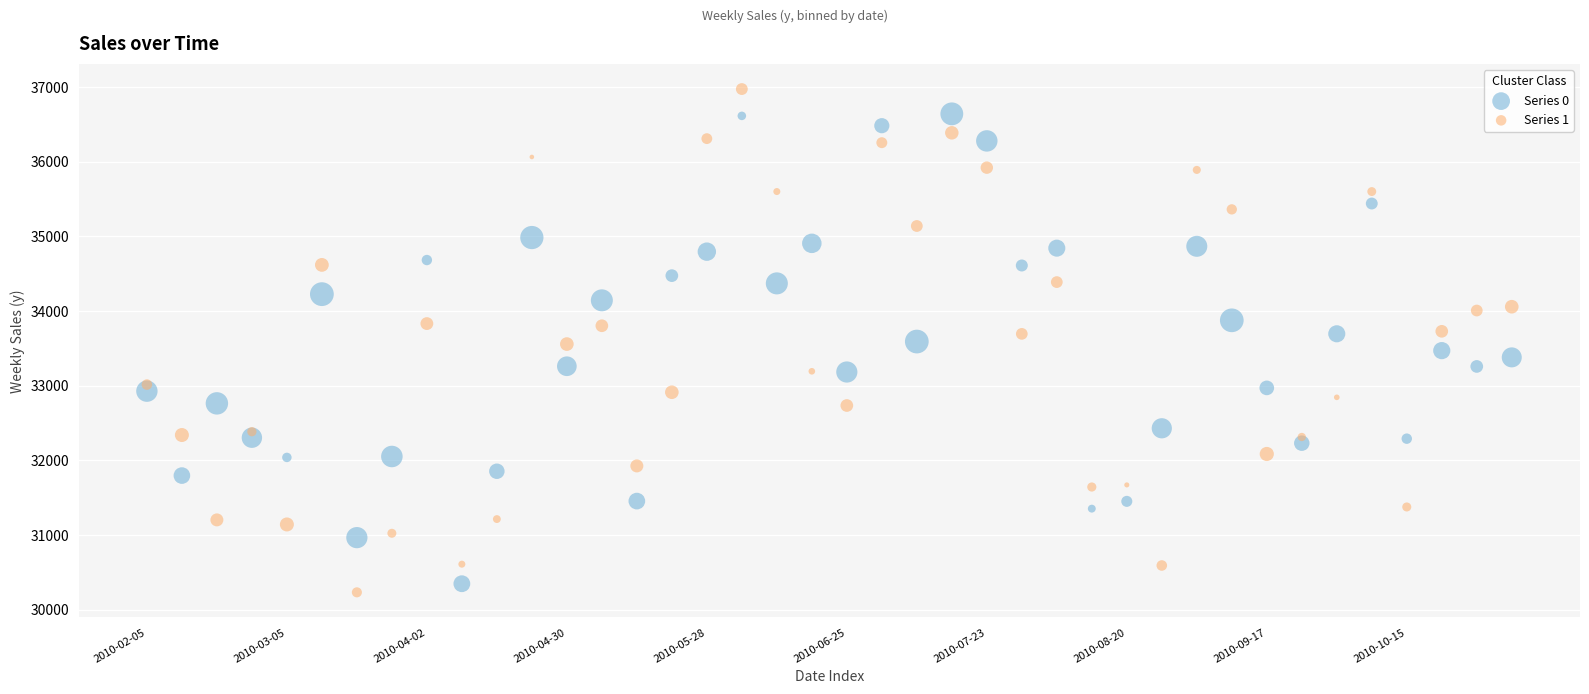

Which series has the widest spread of Y values?

Series 1